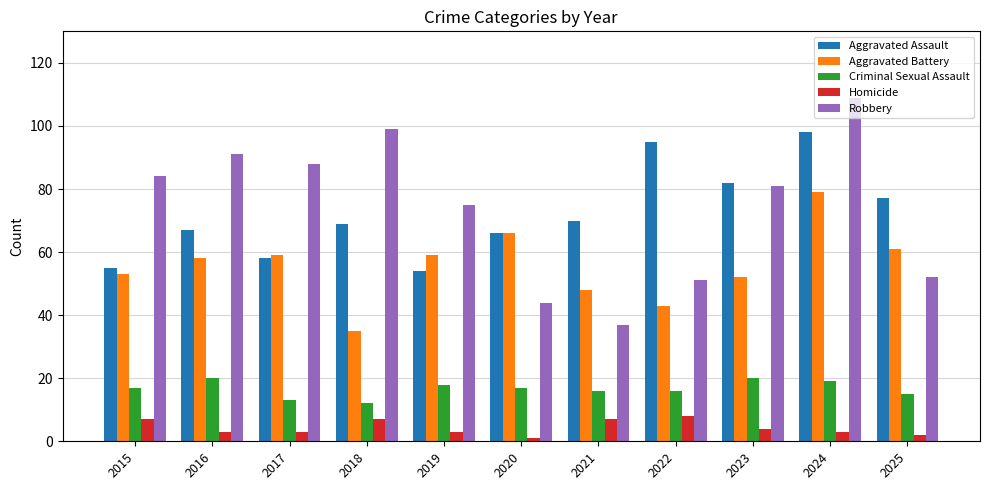

At which category does the chart reach its peak across all series?

2024